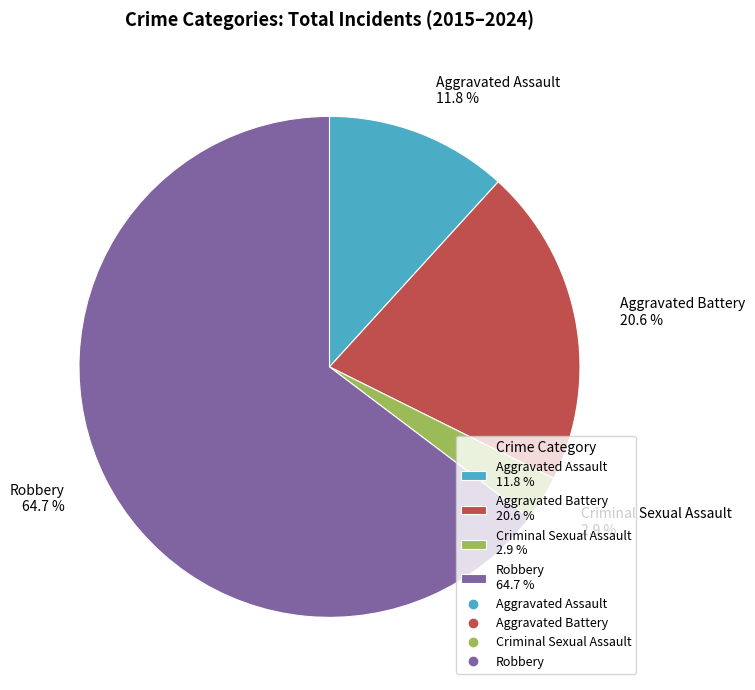

Do Criminal Sexual Assault 2.9 % and Aggravated Battery 20.6 % together represent more than half of the pie?

No